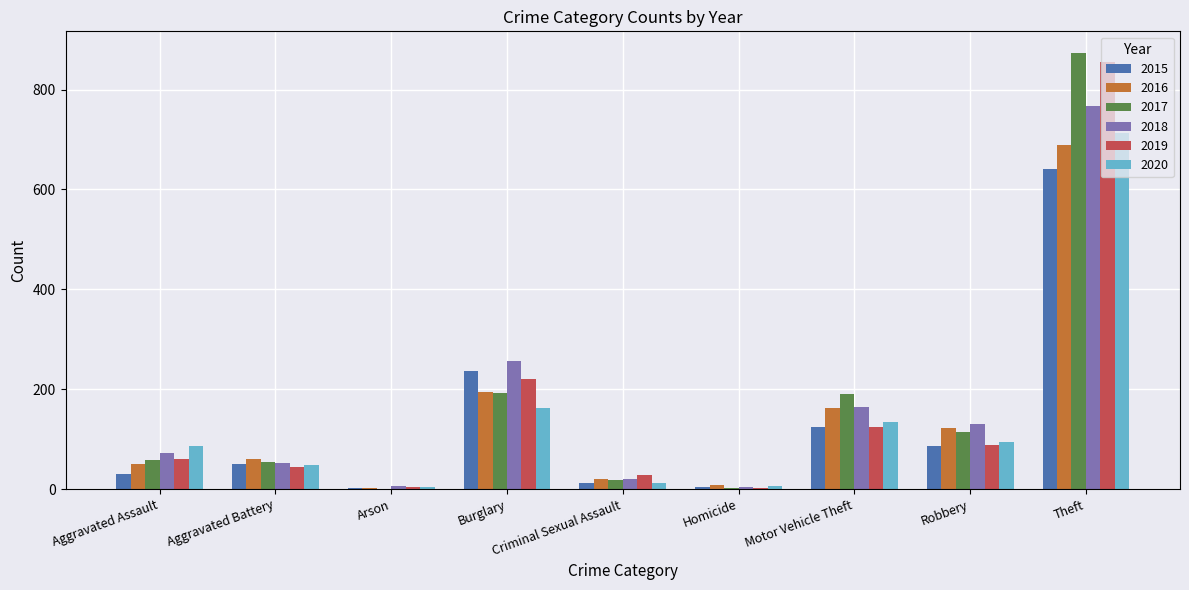

What is the sum of all 2017 values?

1506